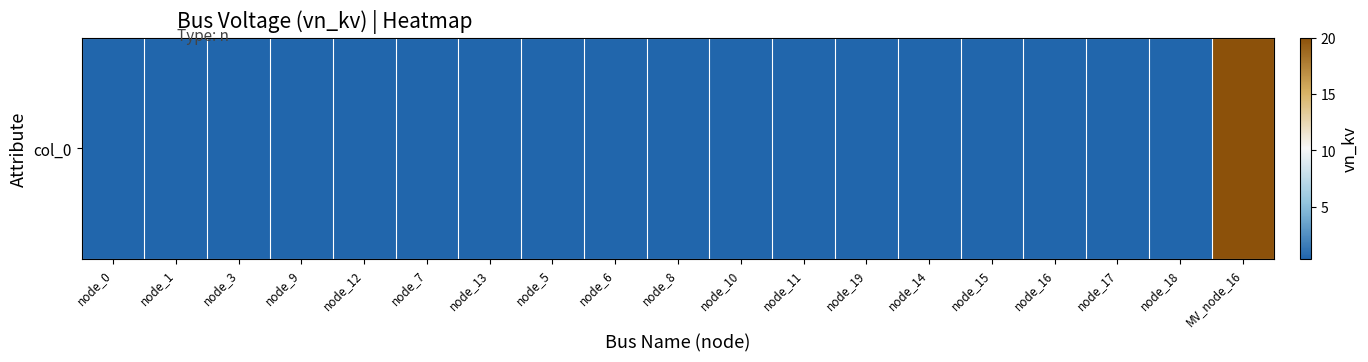

Count the number of data series in this chart.

1